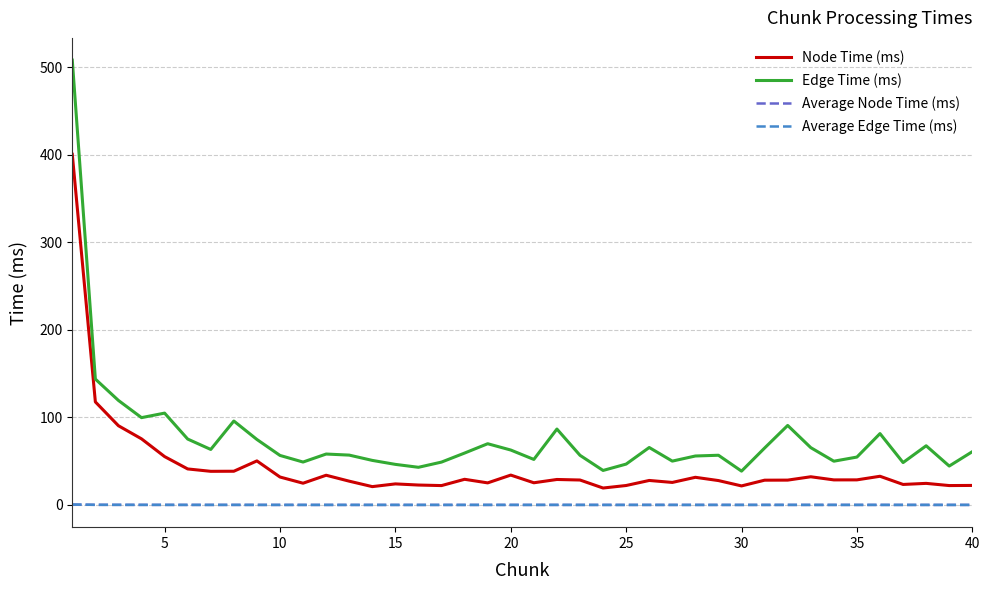

True or false: Average Node Time (ms) and Node Time (ms) cross at least once.

False